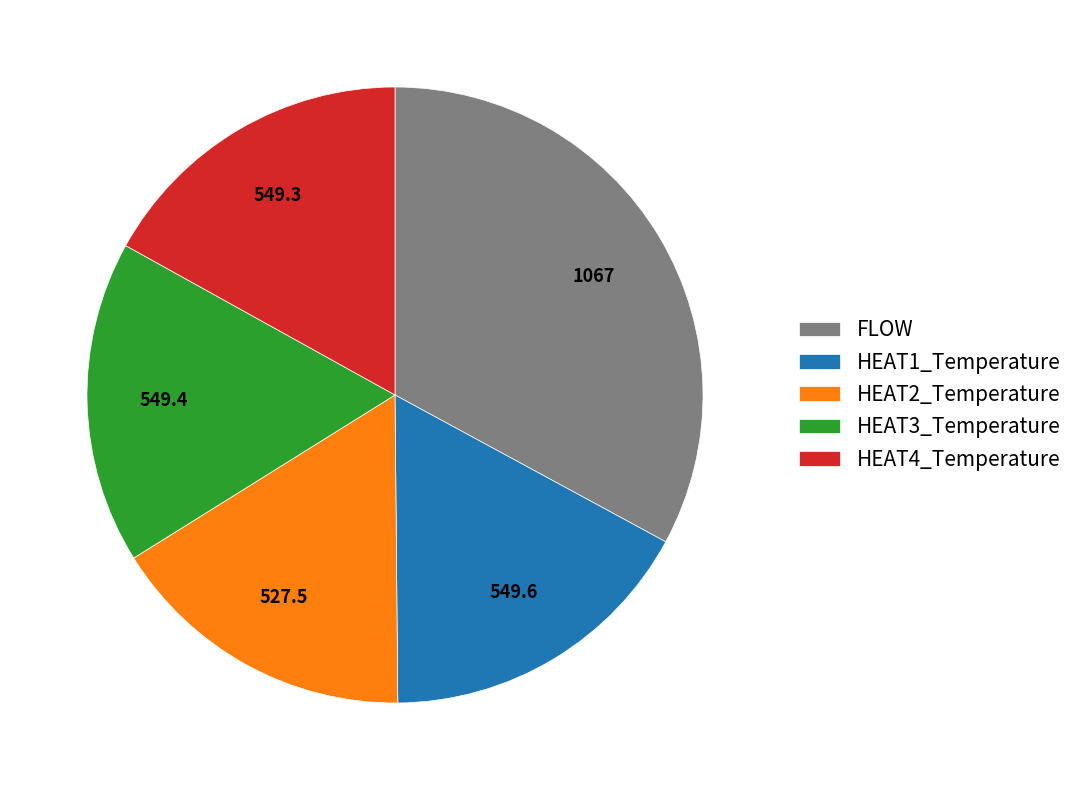

How many slices are in this pie chart?

5